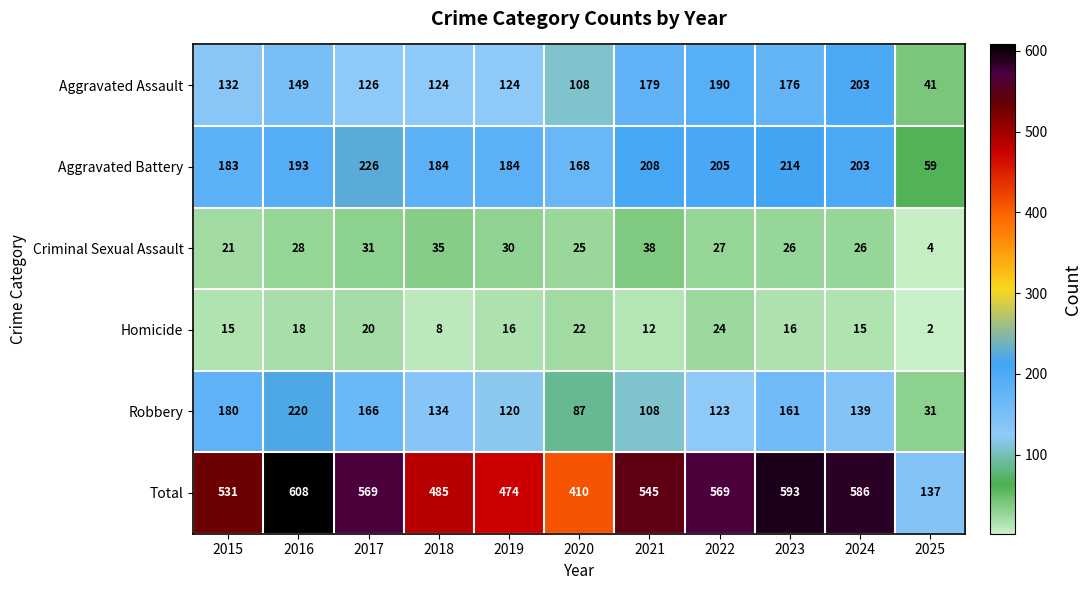

Is it true that Total equals 360 at 2023?

False